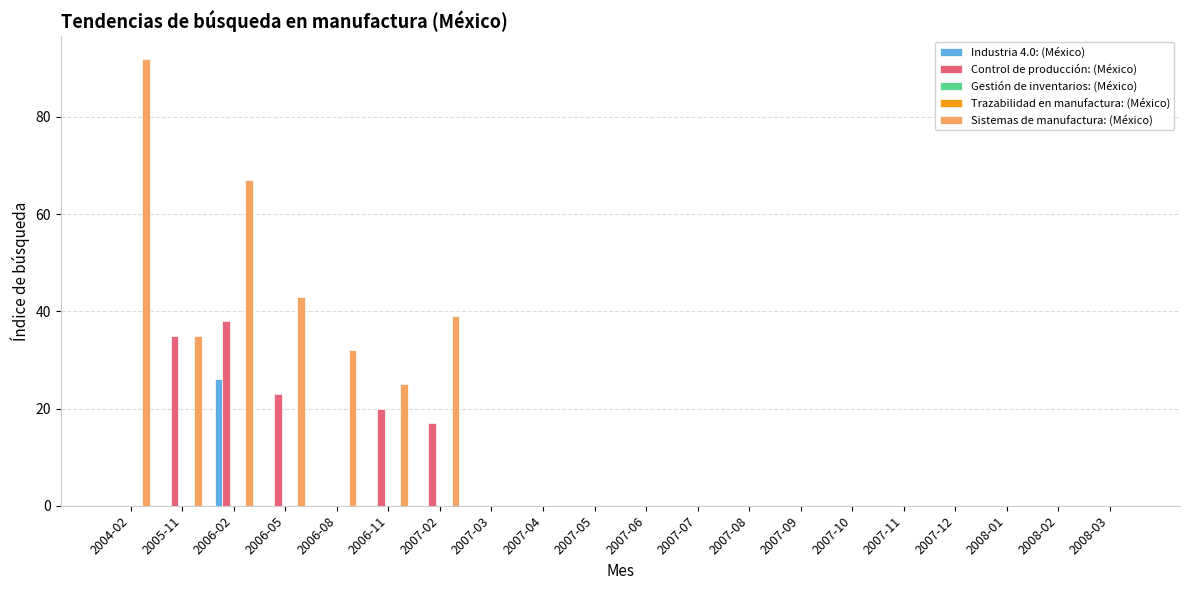

What is the spread (max minus min) of values at 2006-08?

32